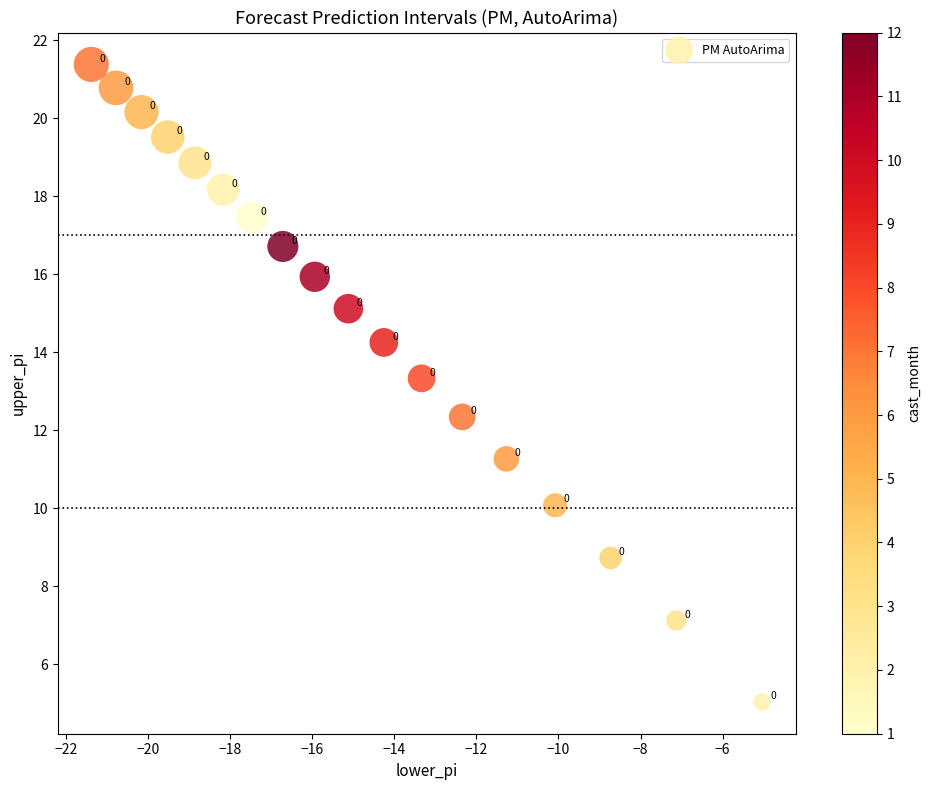

What is the range of Y values (max minus min)?

16.3